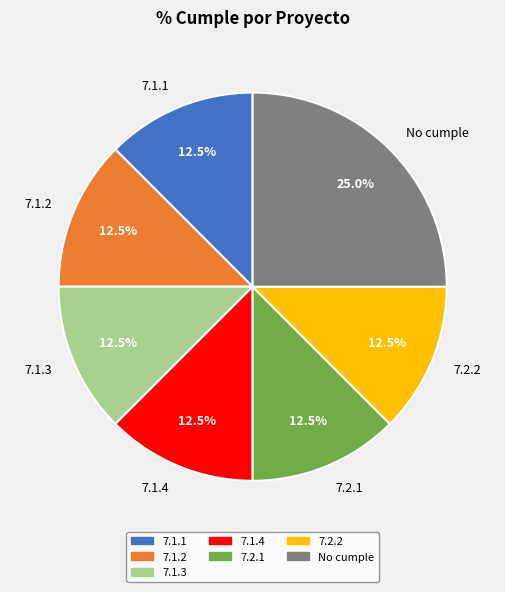

What is the total percentage of 7.1.1 and 7.1.4?

25.0%